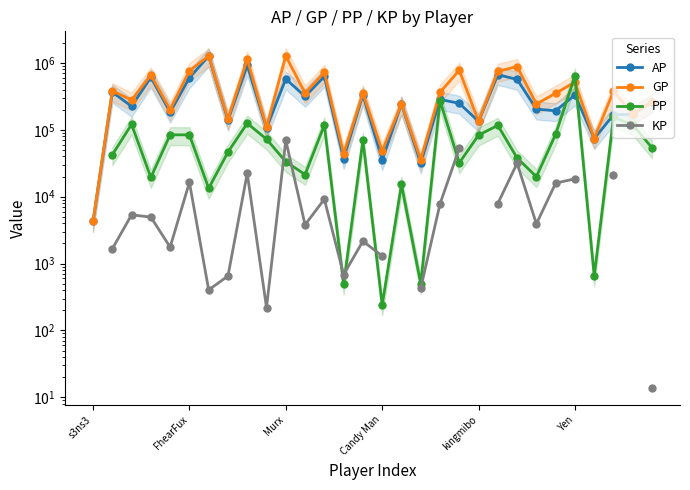

In PP, how many points are lower than both neighbors (excluding endpoints)?

9